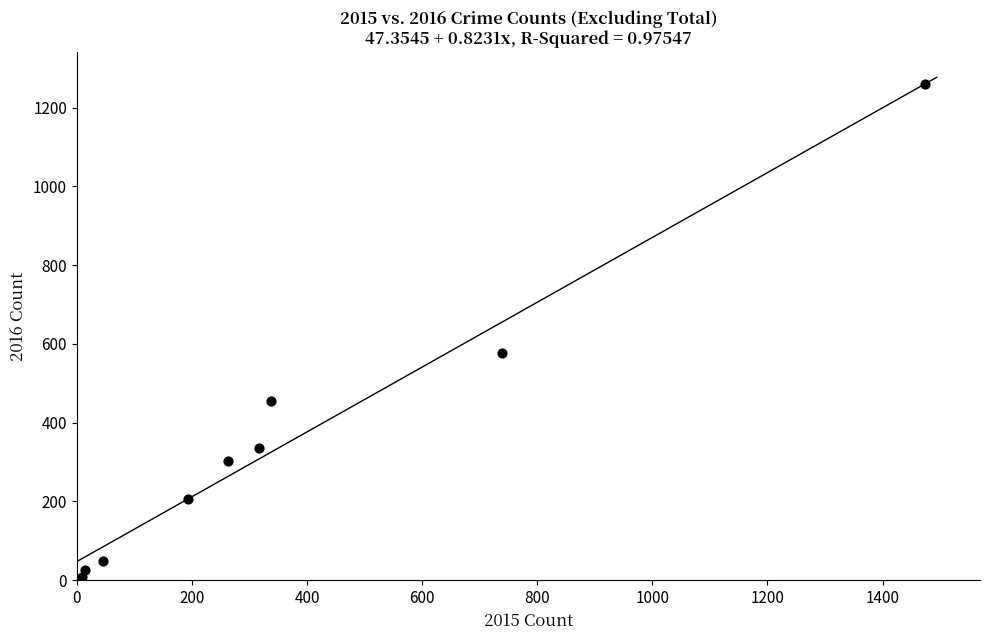

What is the range of X values (max minus min)?

1465